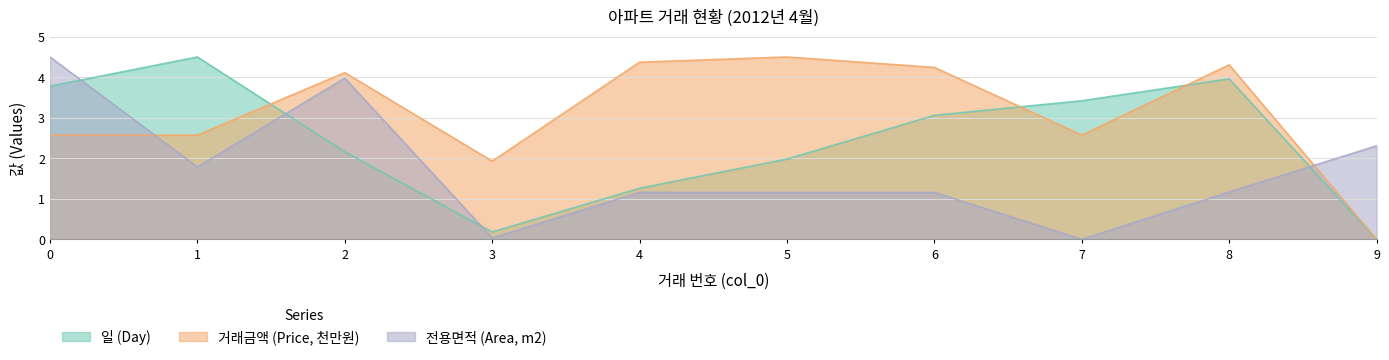

Between 4 and 7, which series saw the biggest shift?

일 (Day)